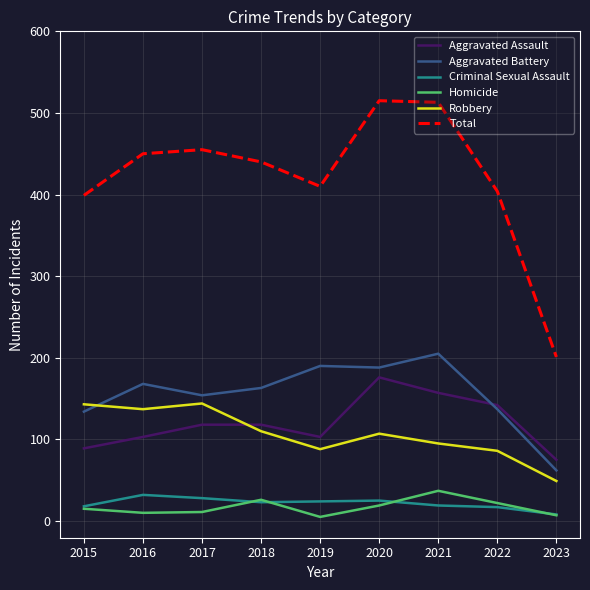

In Homicide, how many points are lower than both neighbors (excluding endpoints)?

2